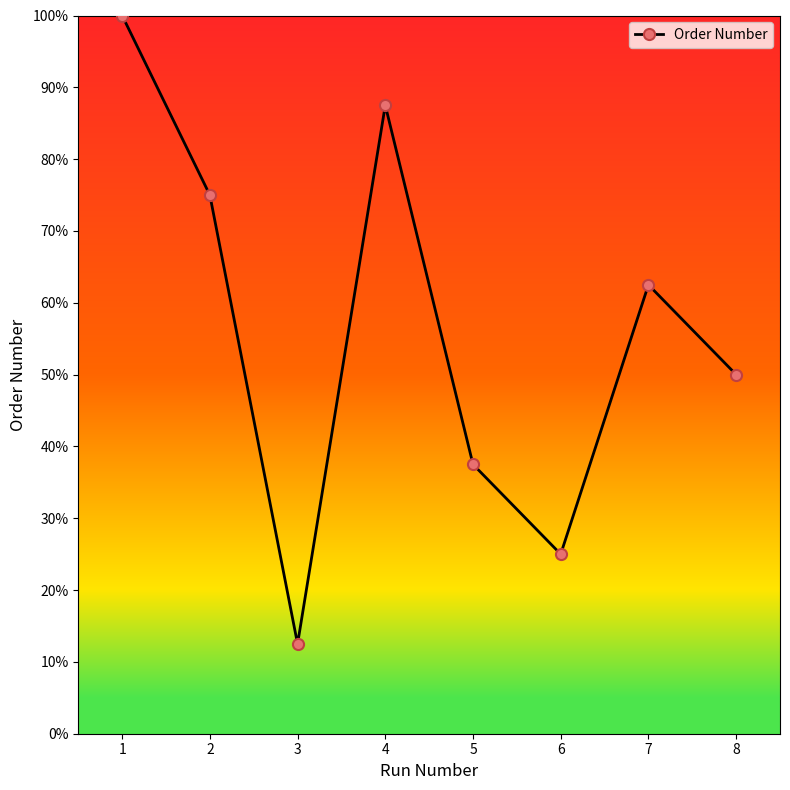

Reading left to right, transcribe all the data shown in this chart.

10.0	7.5	1.2	8.8	3.8	2.5	6.2	5.0